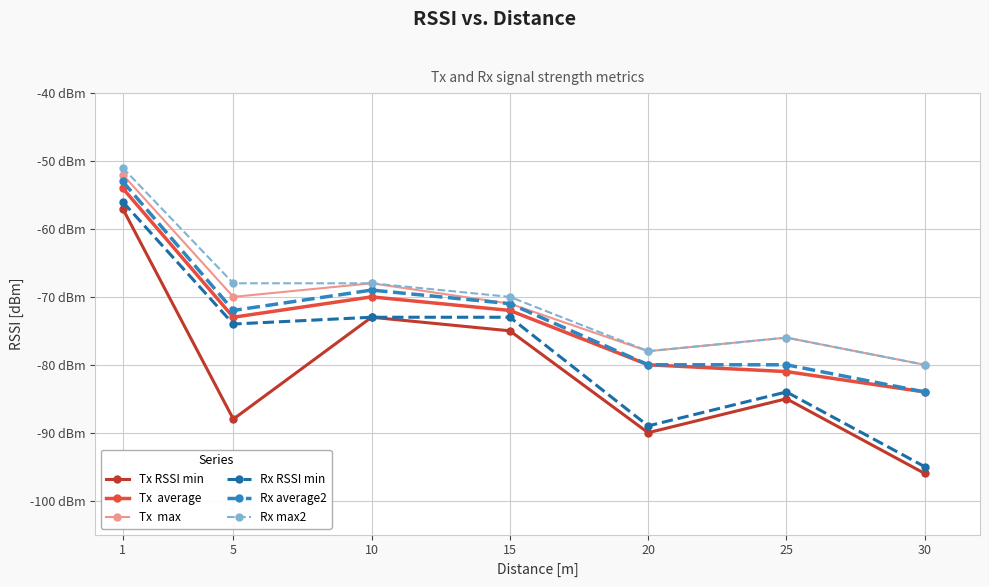

At which category is the sum across all series the highest?

1